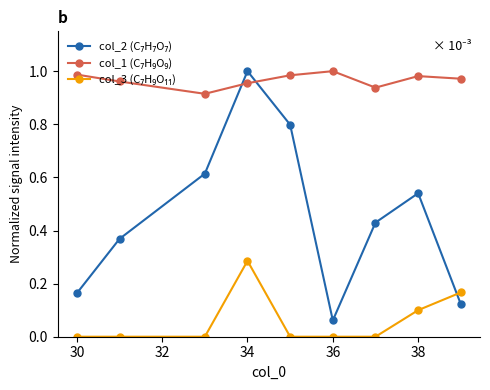

How many categories are shown in the chart?

9